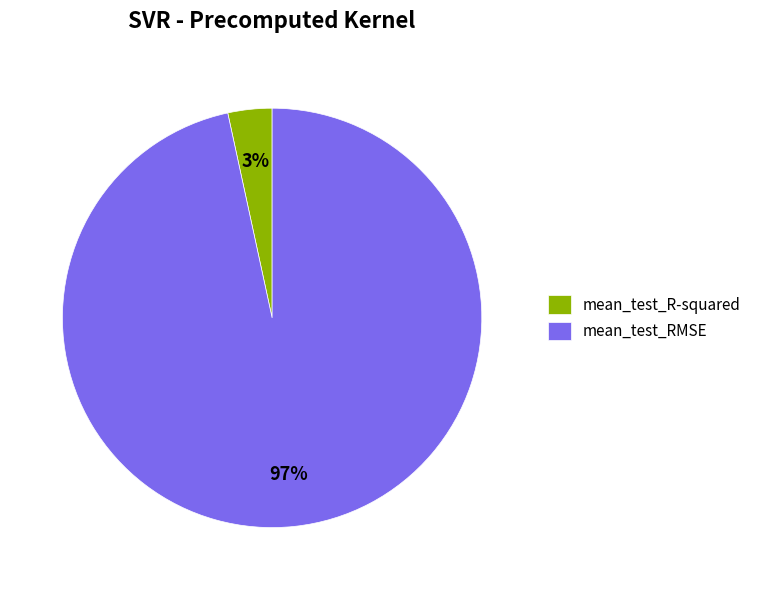

To the nearest percent, what portion does mean_test_RMSE represent?

97%